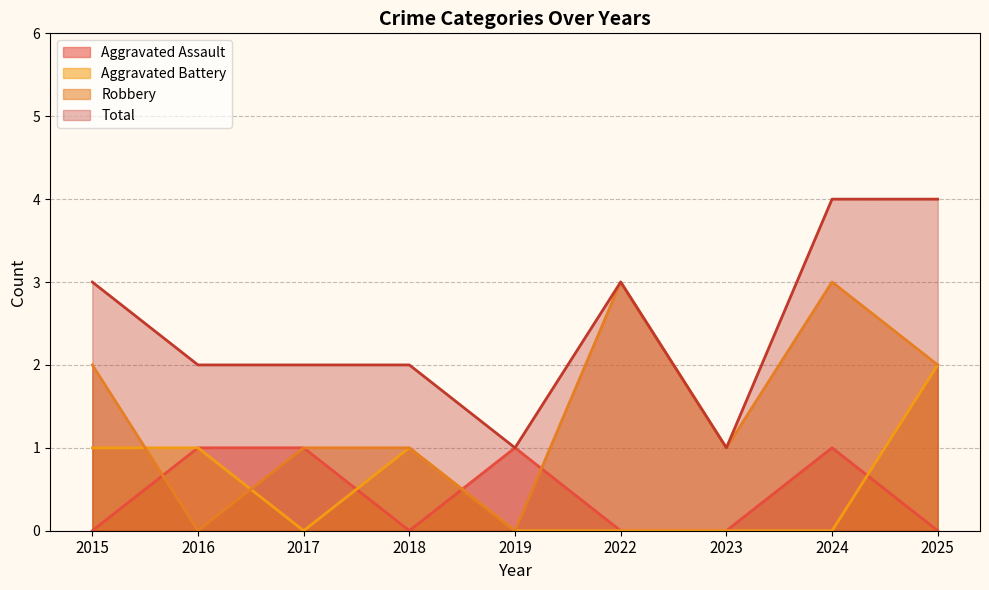

What is the difference between the second highest and second lowest values in the Aggravated Battery series?

1